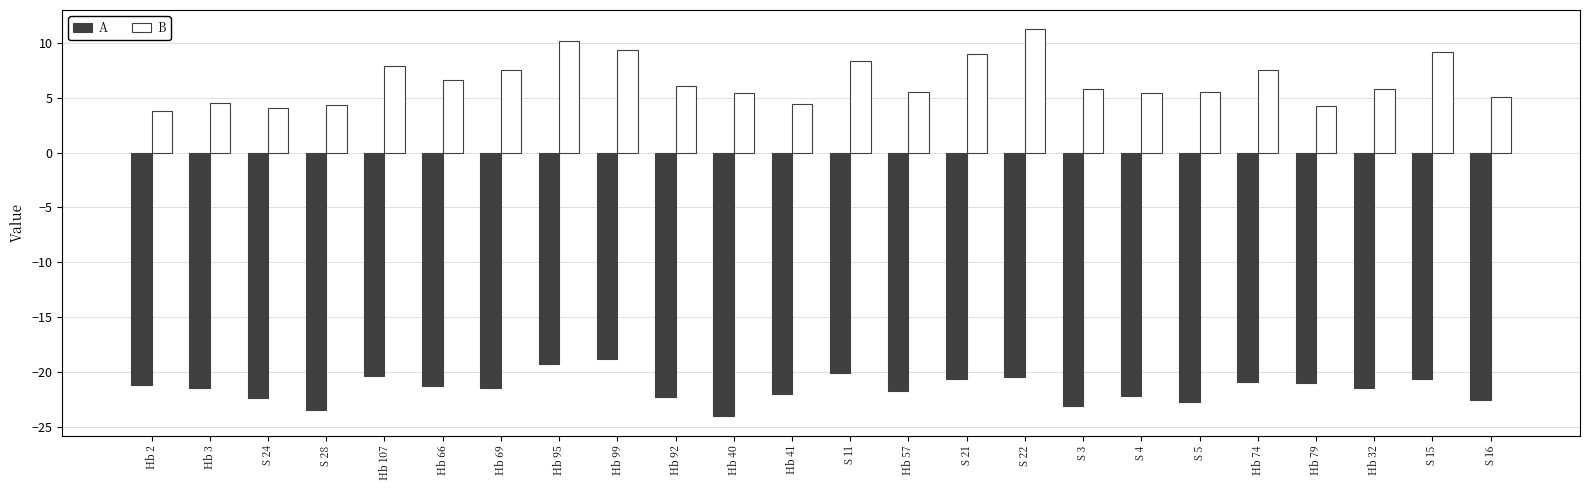

What are all the series names shown in the legend?

A, B